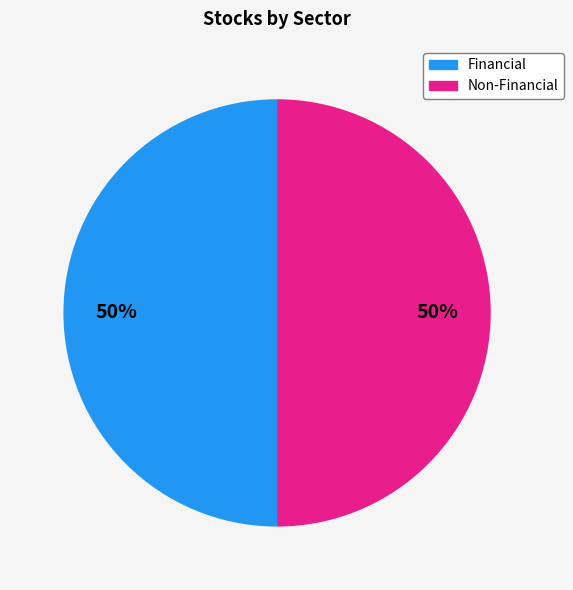

To the nearest percent, what is the average slice percentage?

50%